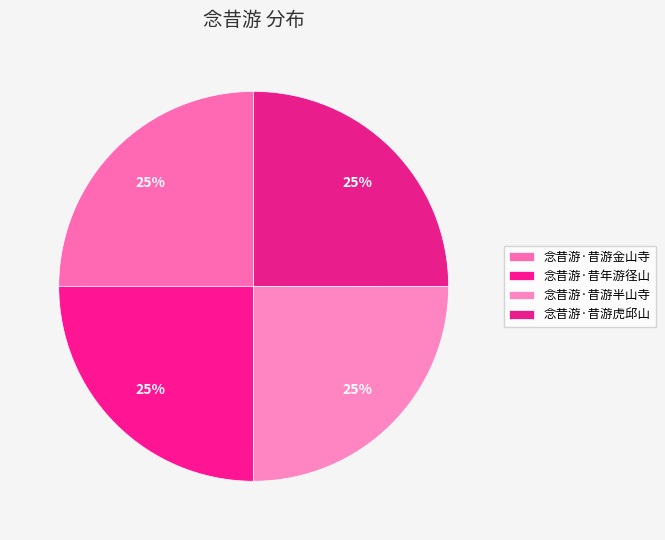

True or false: 念昔游·昔游金山寺 accounts for 19% of the total.

False